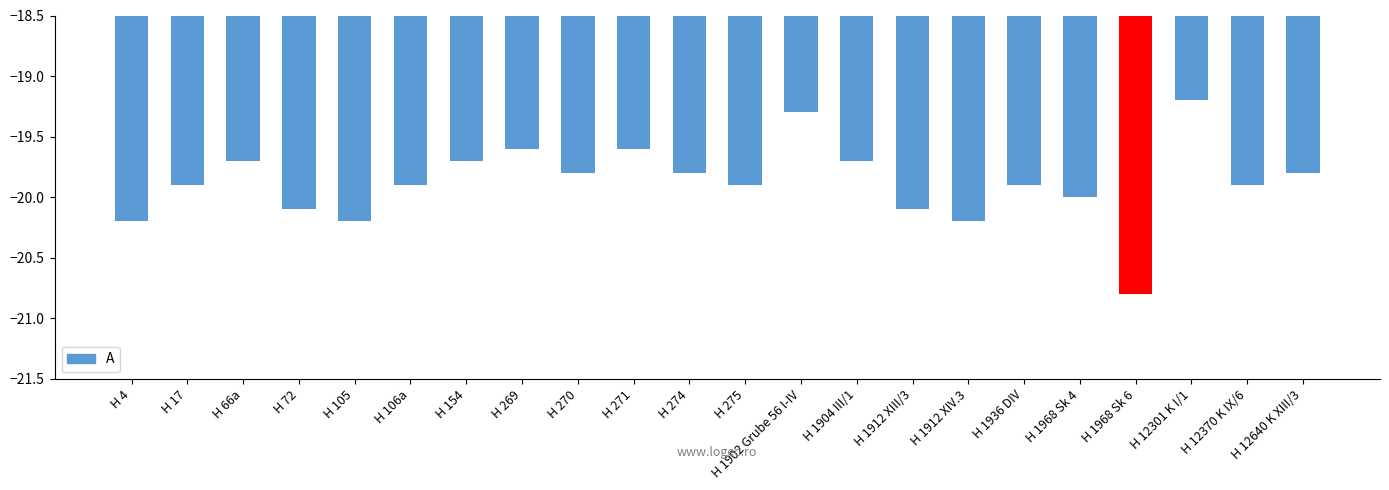

What is the smallest value displayed?

-20.8